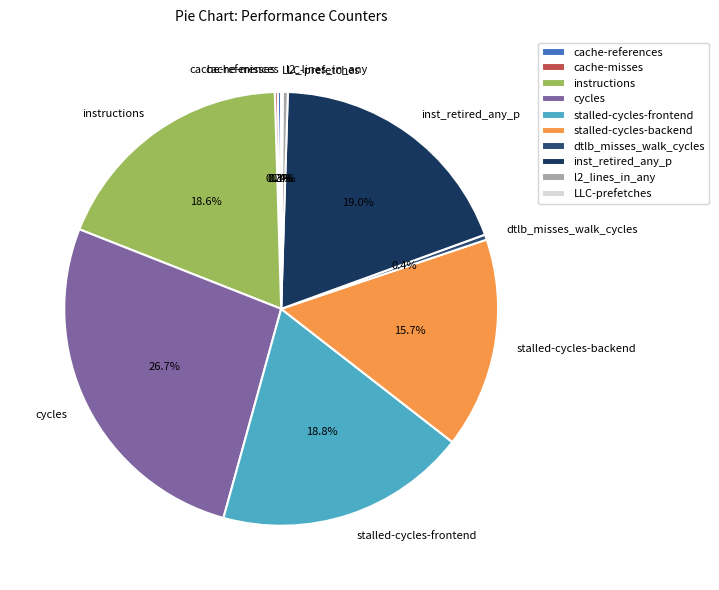

What portion of the pie excludes instructions?

81.4%